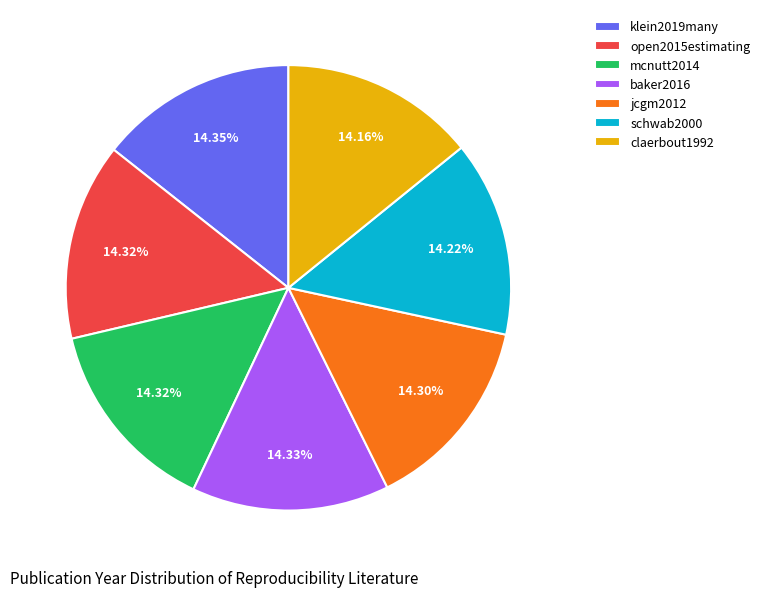

Combined, do klein2019many and schwab2000 account for over 50%?

No